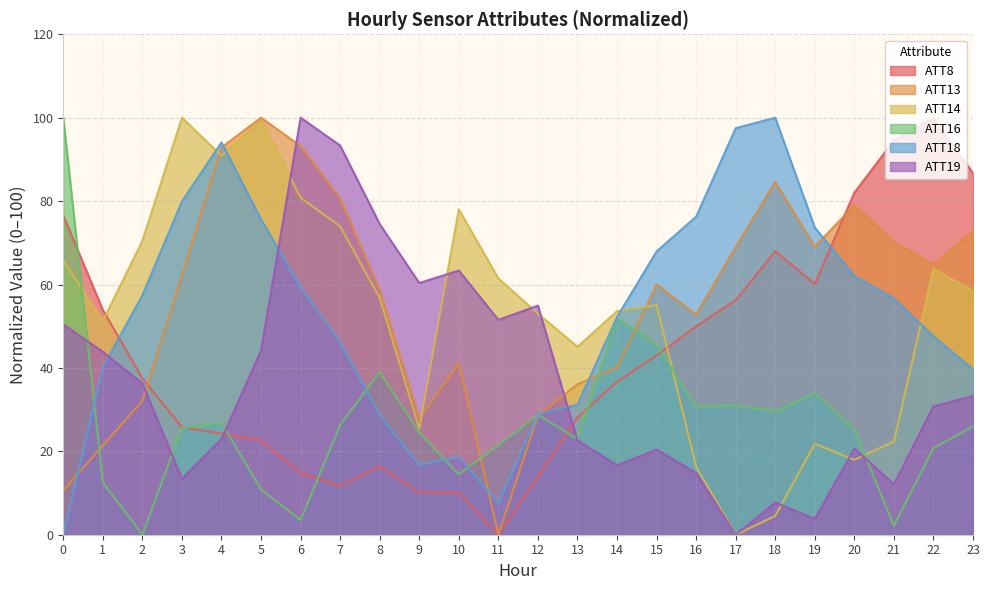

Which series has the largest total across all categories?

ATT13